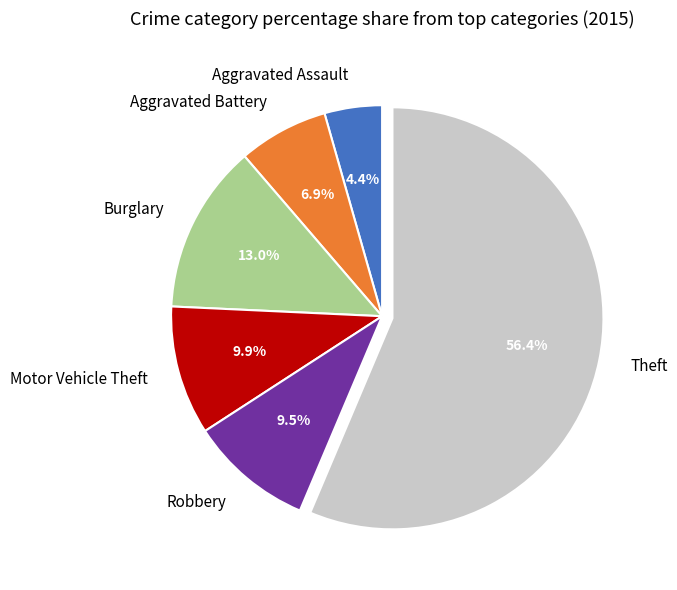

Does any single category account for the majority?

Yes